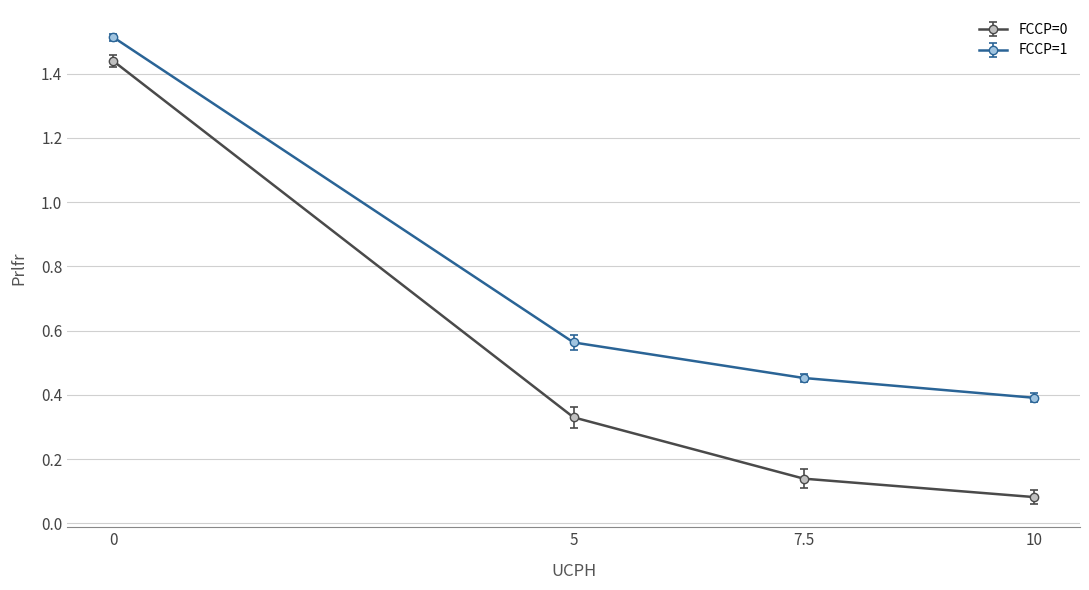

What is the sum of all FCCP=1 values?

2.9